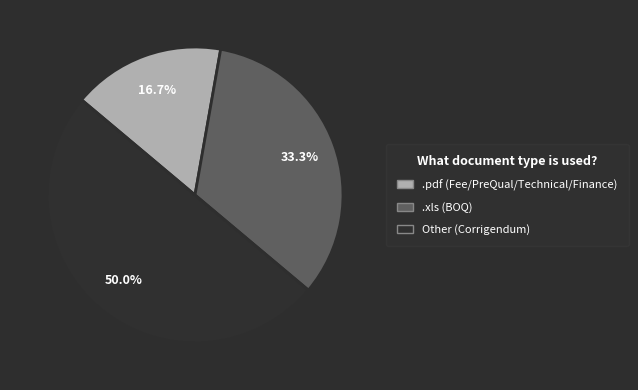

How many segments does this pie chart have?

3